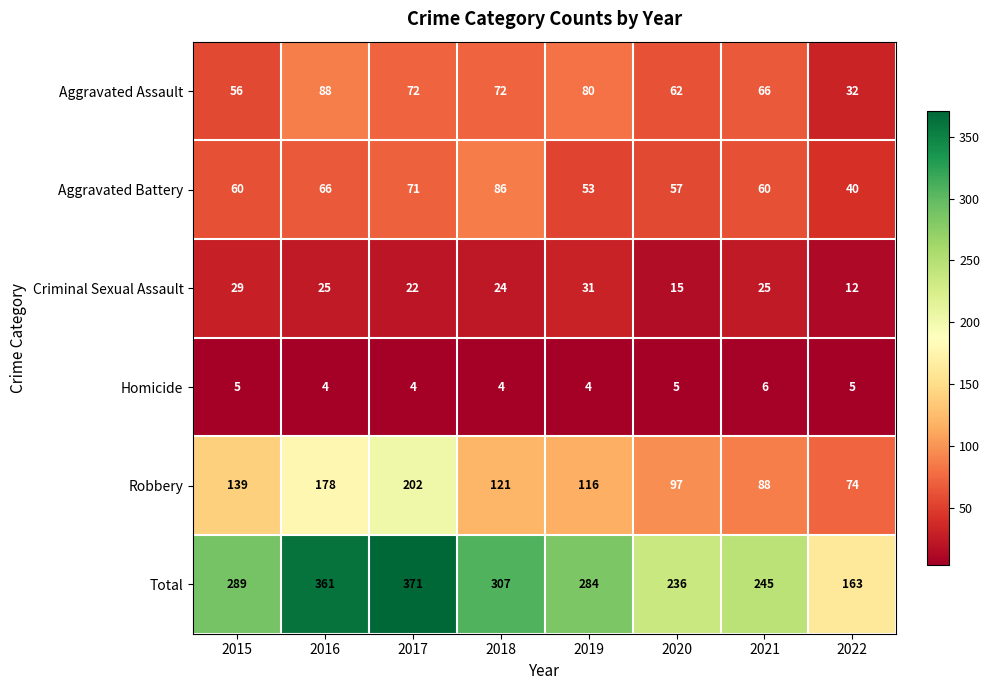

At how many categories does at least one series exceed 296?

3